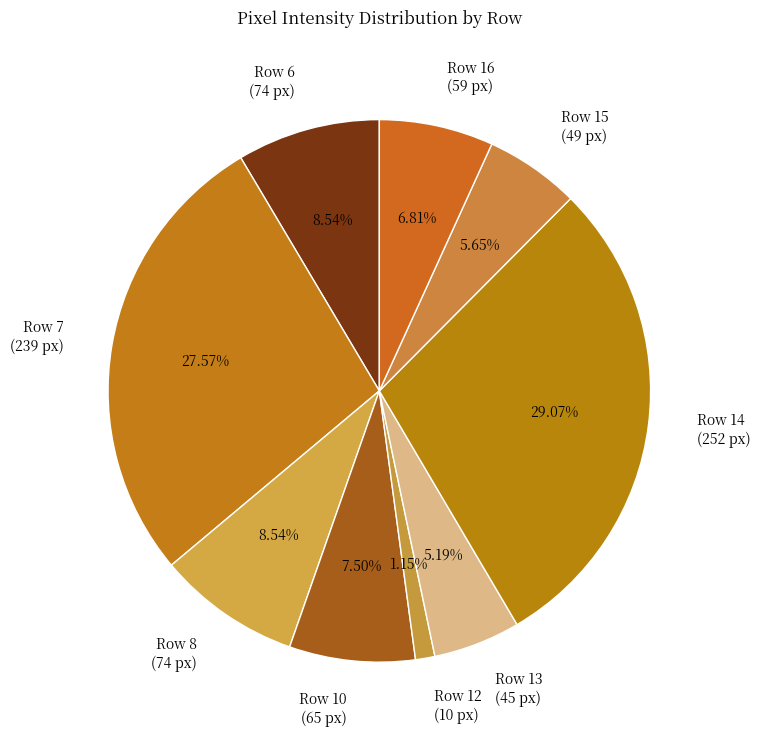

To the nearest percent, what is the average slice percentage?

11%